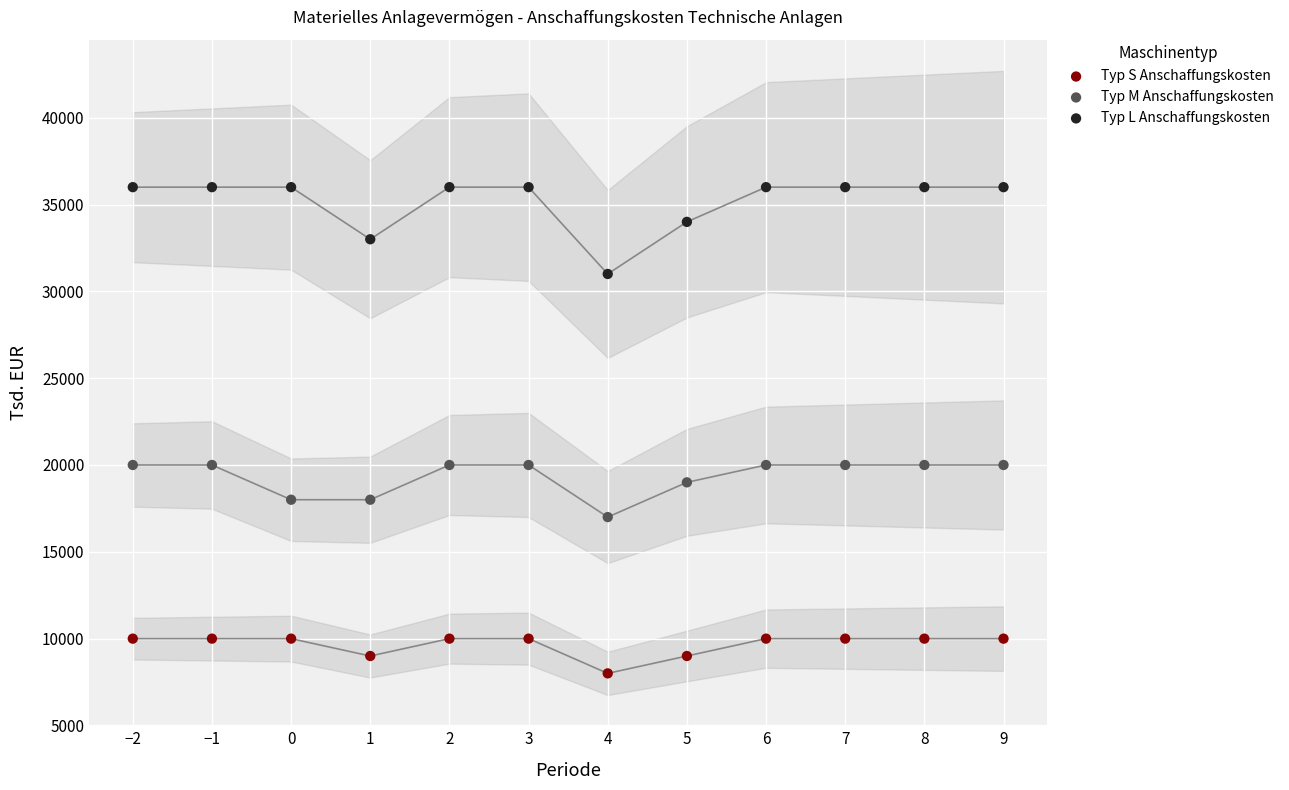

Which series reaches the maximum Y coordinate?

Typ L Anschaffungskosten